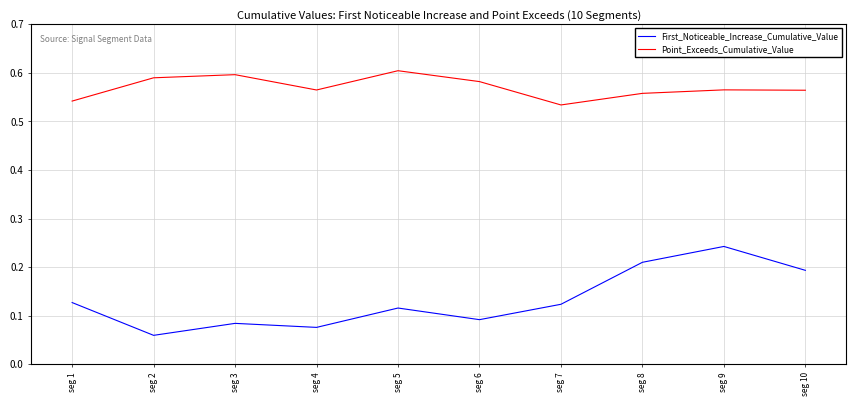

List the series in order of their peak value, lowest first.

First_Noticeable_Increase_Cumulative_Value, Point_Exceeds_Cumulative_Value